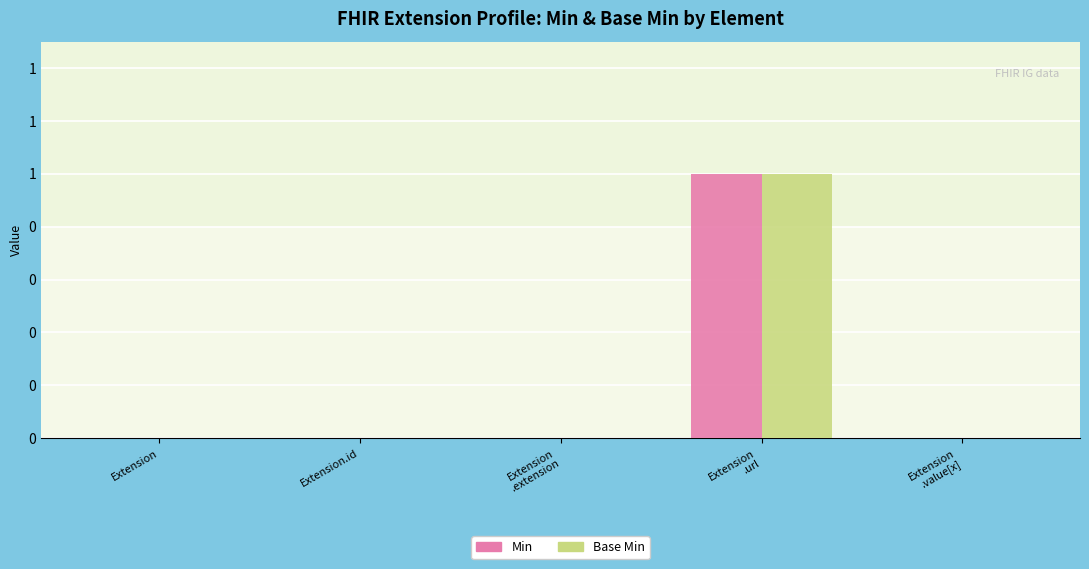

Rank the series by their maximum value, from highest to lowest.

Min, Base Min